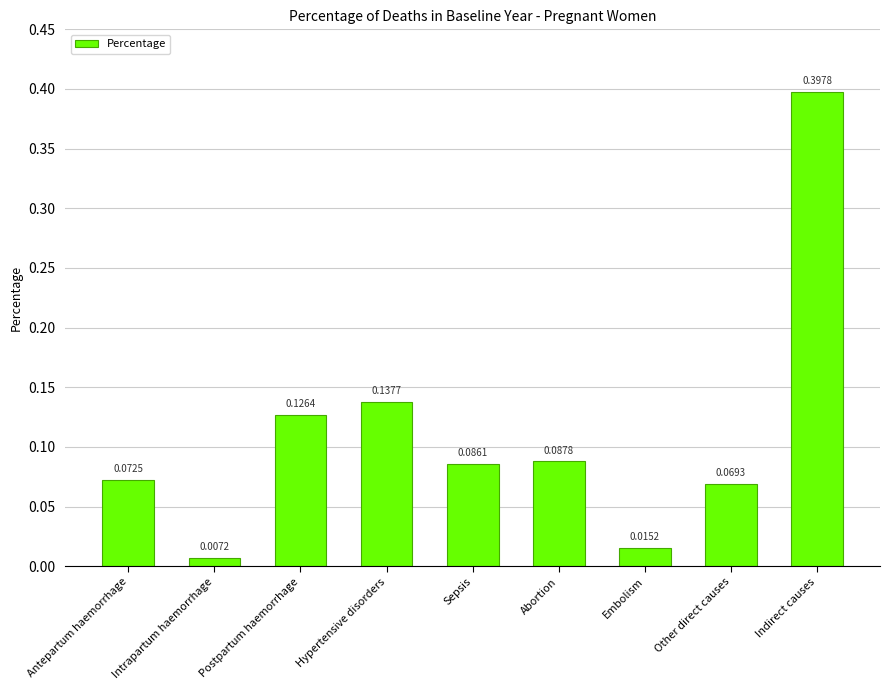

What is the sum of all values?

1.0